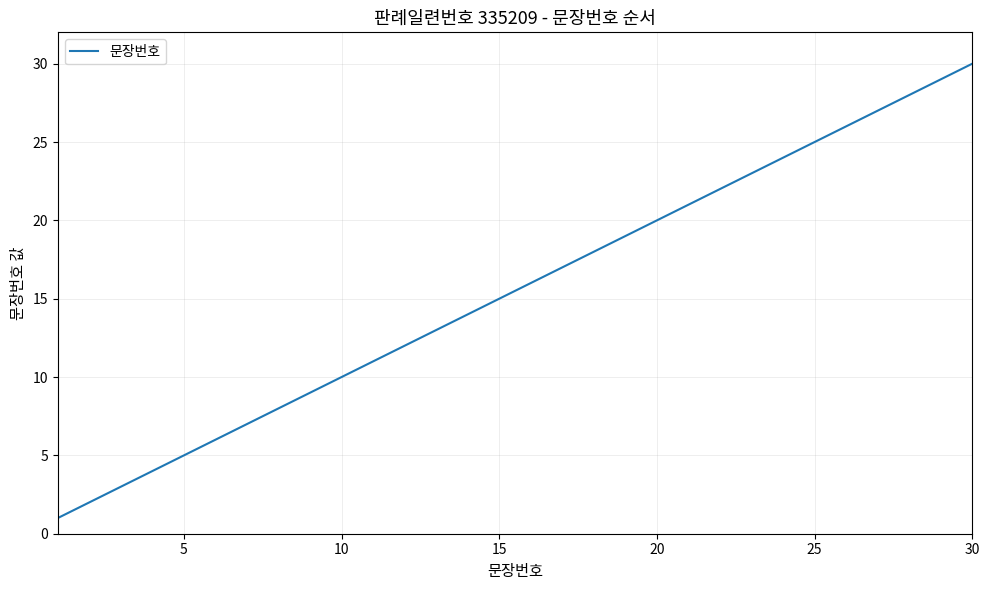

What is the maximum value shown in the chart?

30